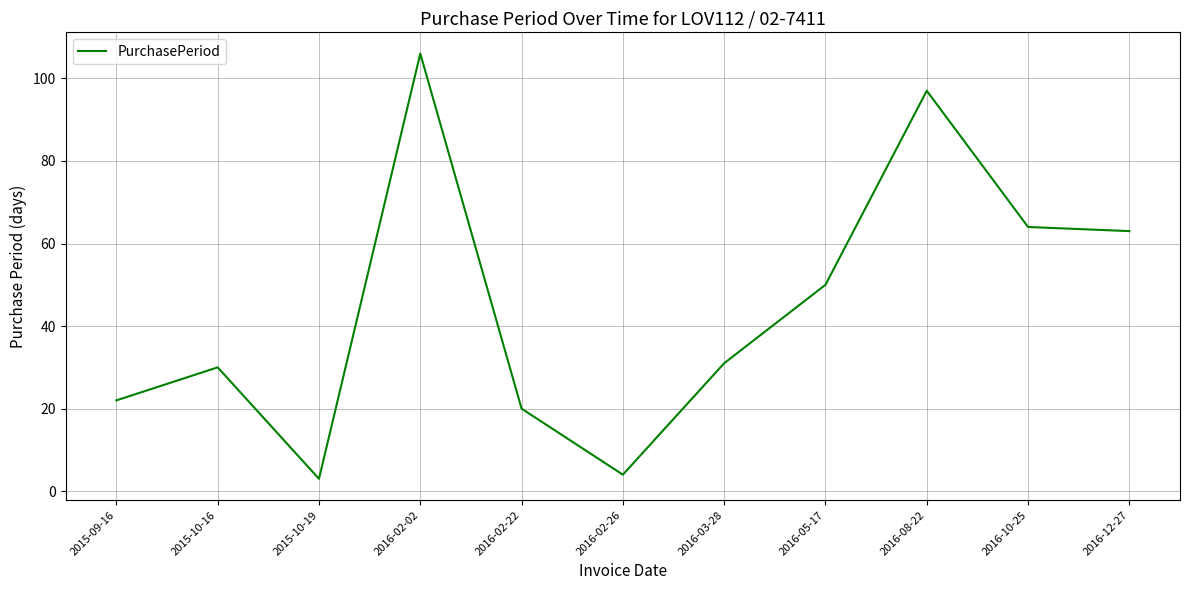

The value at 2016-05-17 is 89. True or false?

False